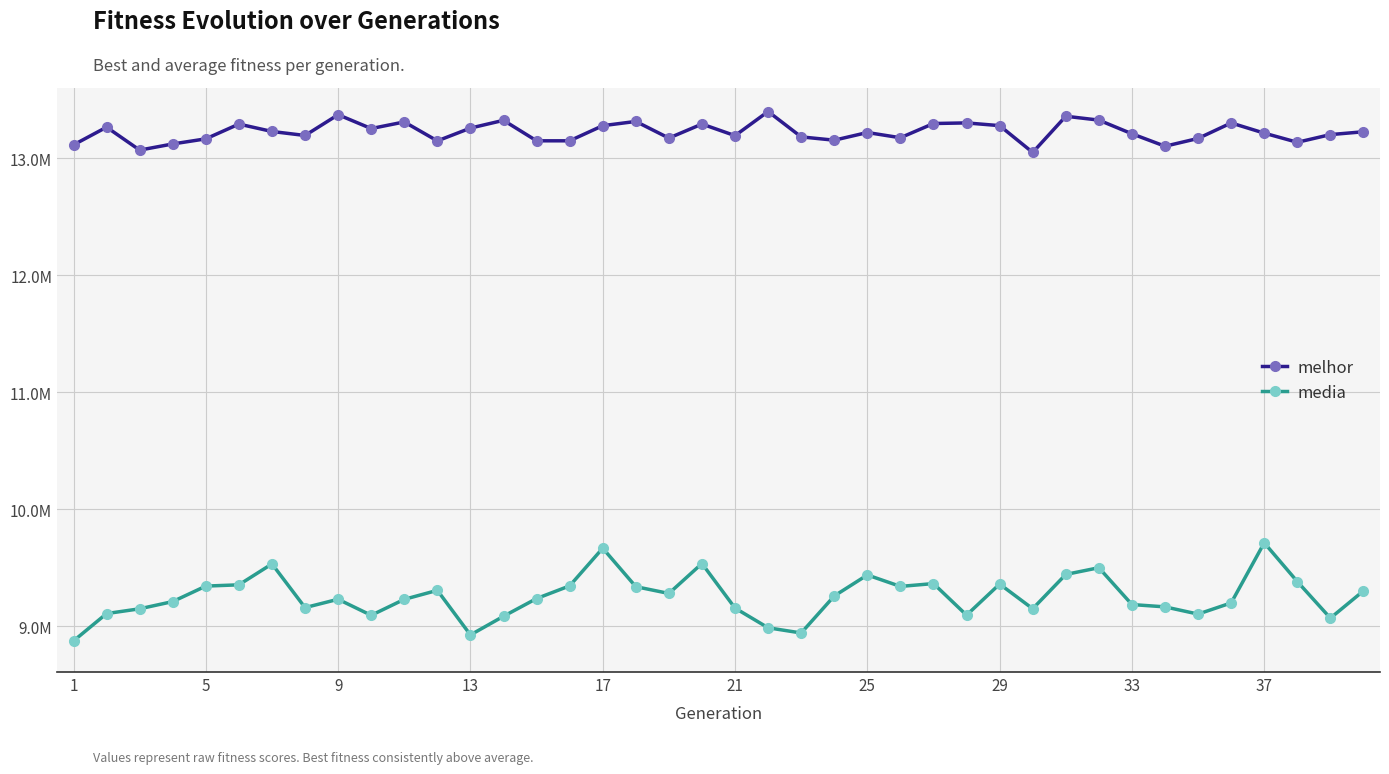

What are all the series names shown in the legend?

melhor, media